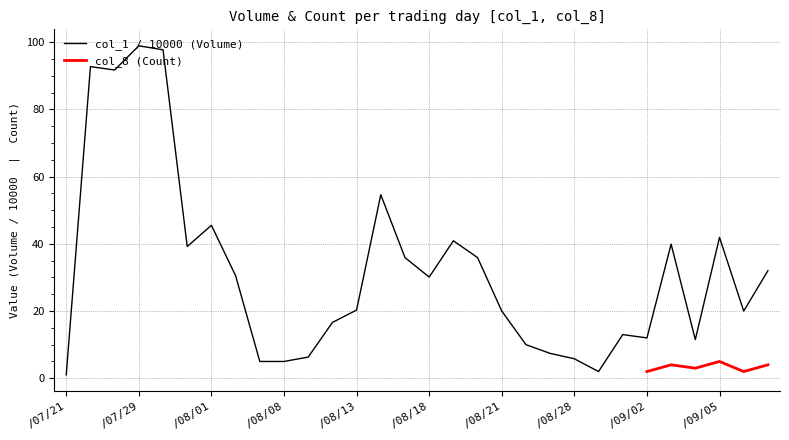

Is it true that the value at 103/09/09 is 5.3?

False